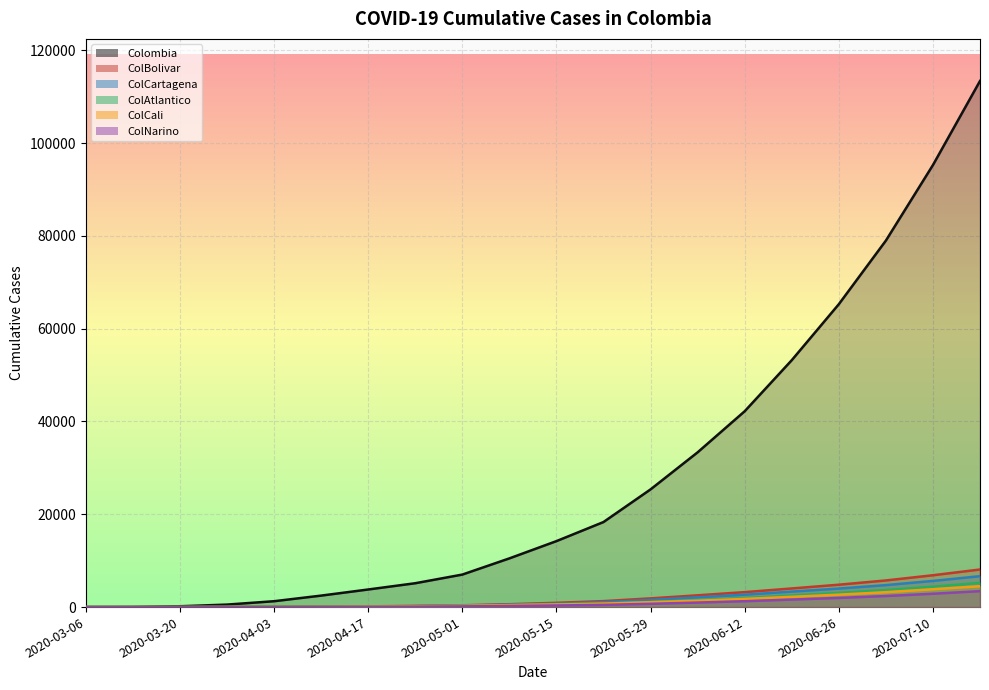

What is the greatest value displayed?

113389